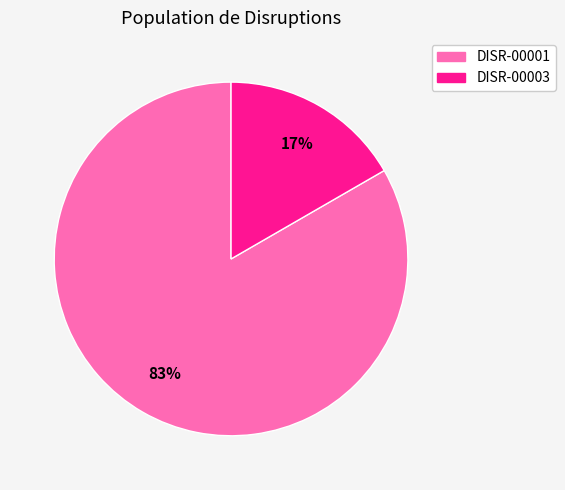

Between DISR-00003 and DISR-00001, which is larger?

DISR-00001